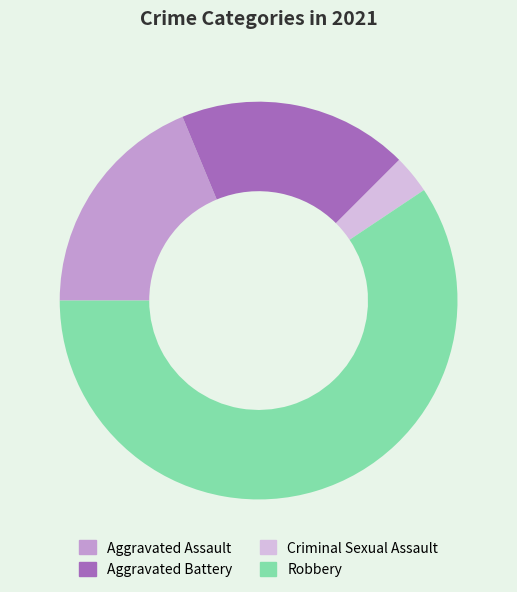

Is it true that Aggravated Assault is 19% of the pie?

True